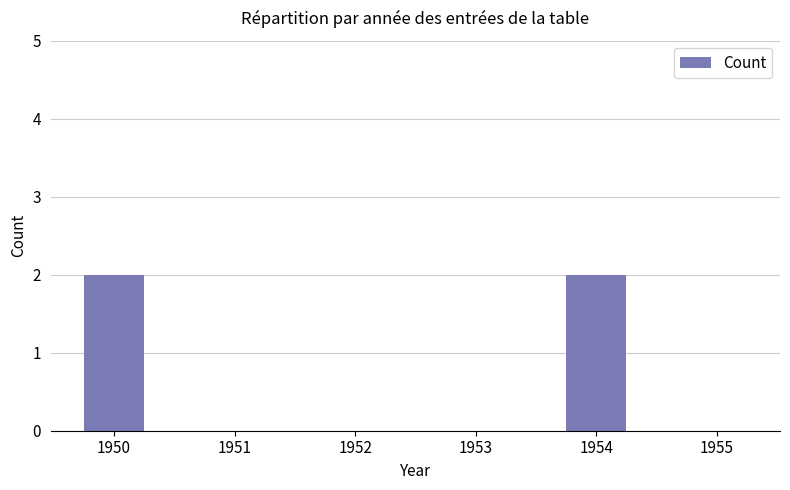

The value at 1950 is 3. True or false?

False